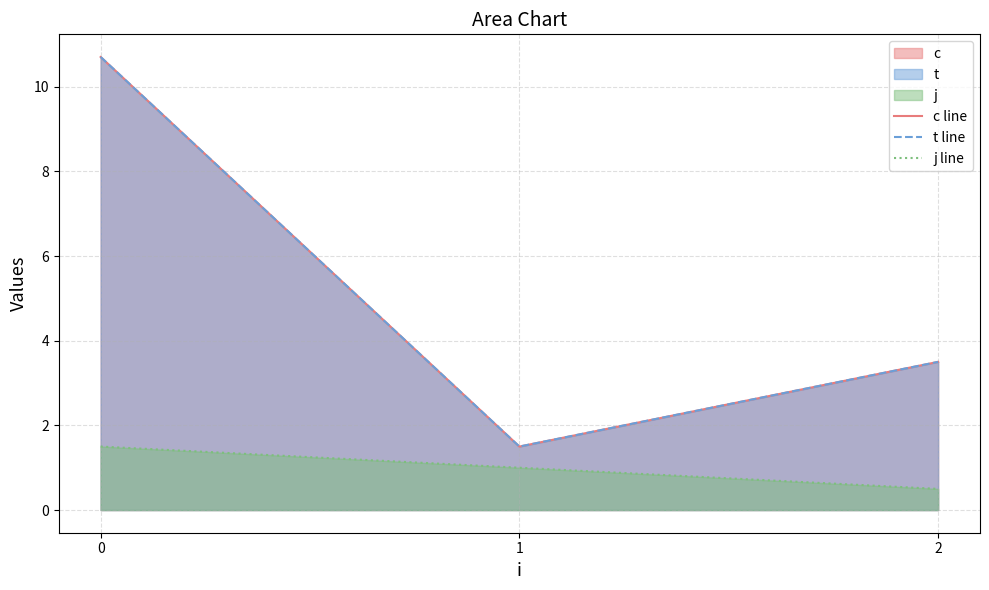

Rank the series at 0 from highest to lowest value.

c line, t line, j line